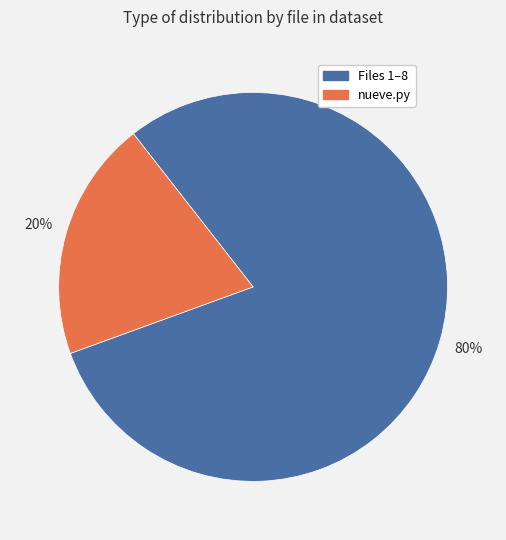

Is it true that nueve.py is 32% of the pie?

False